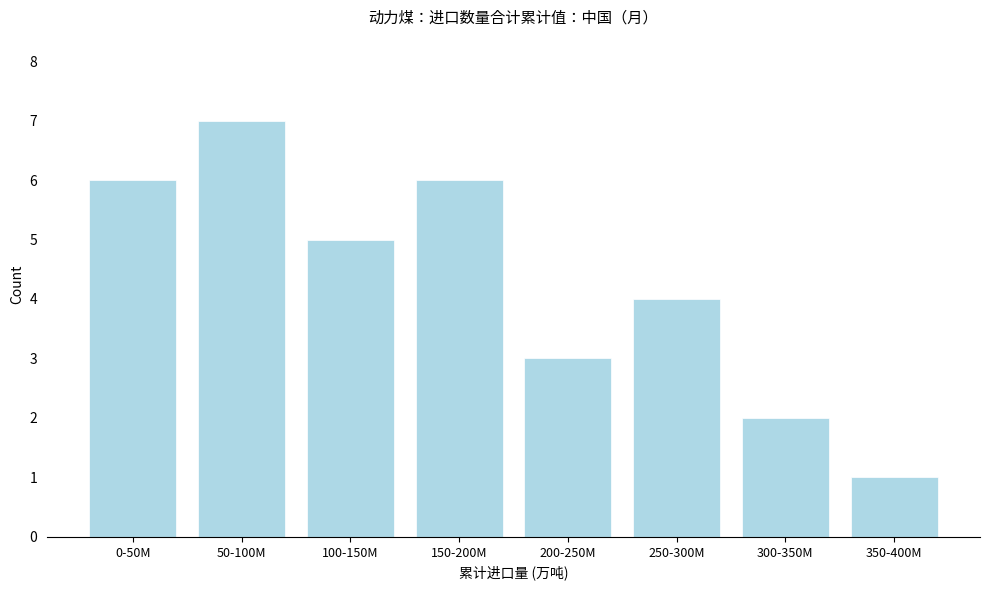

Reading left to right, what are all the values shown in this chart?

0-50M=6	50-100M=7	100-150M=5	150-200M=6	200-250M=3	250-300M=4	300-350M=2	350-400M=1